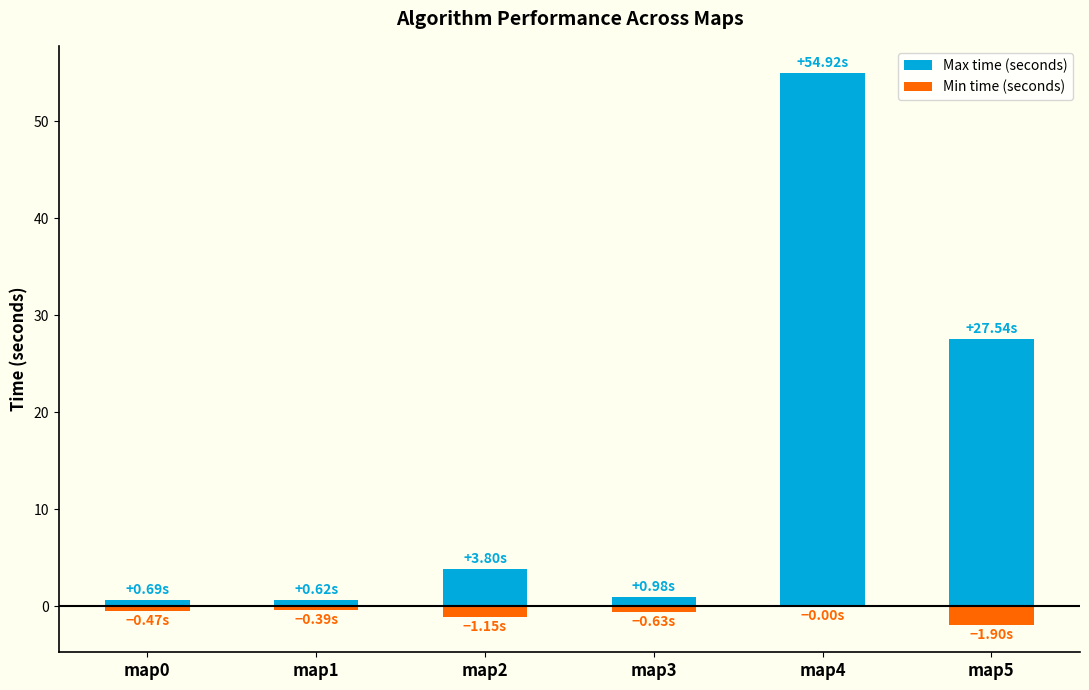

How many series are shown in this chart?

2